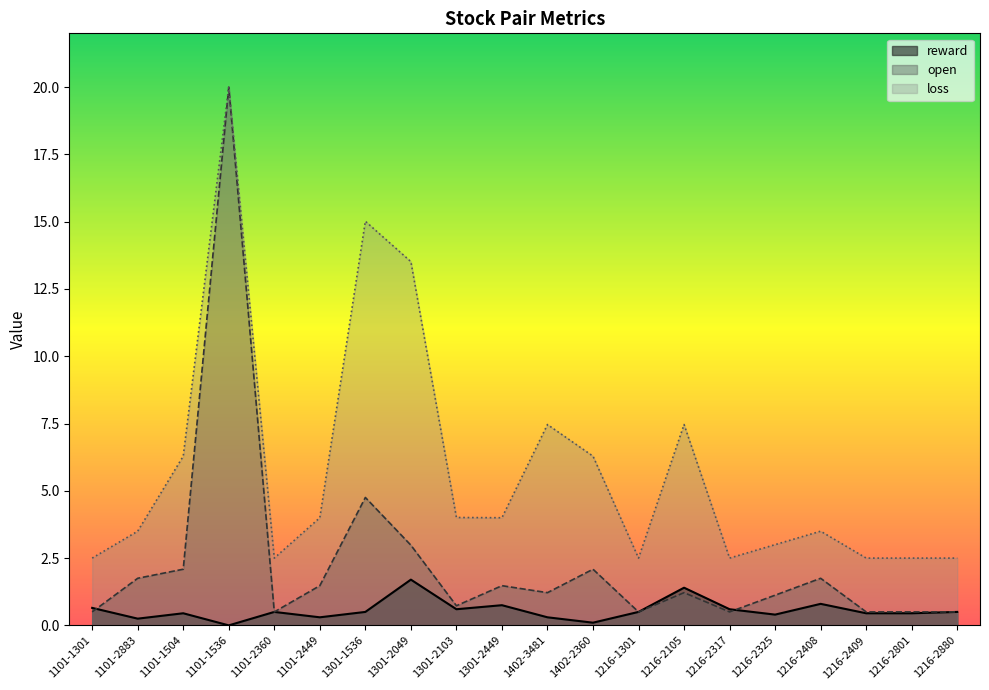

How many intersections are there between reward and loss?

2